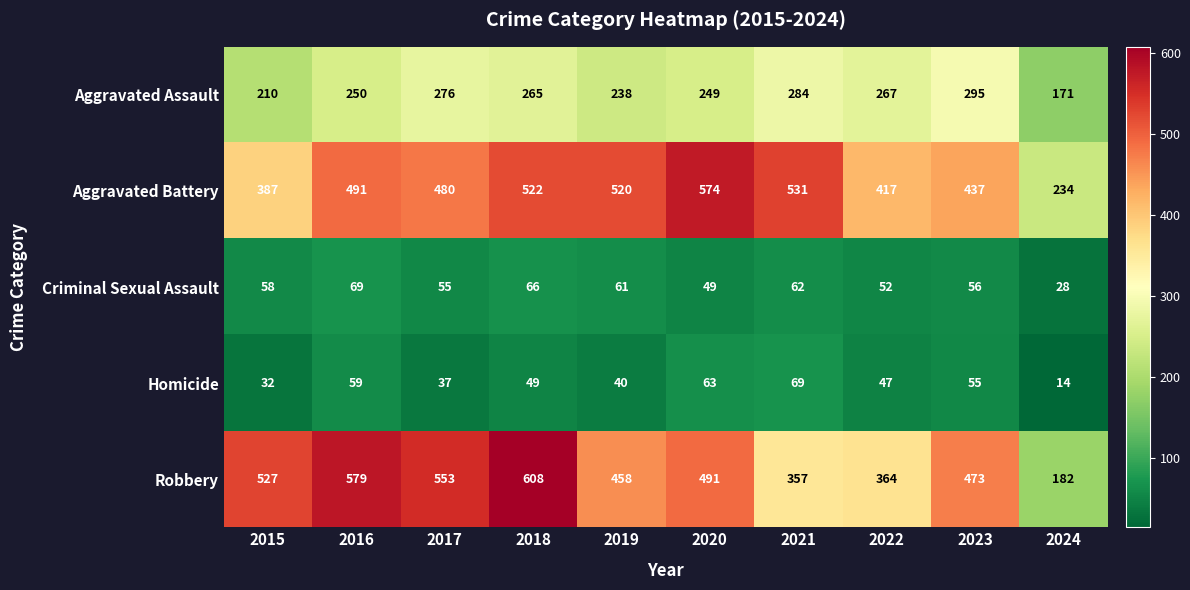

The value of Homicide at 2023 is 55. True or false?

True